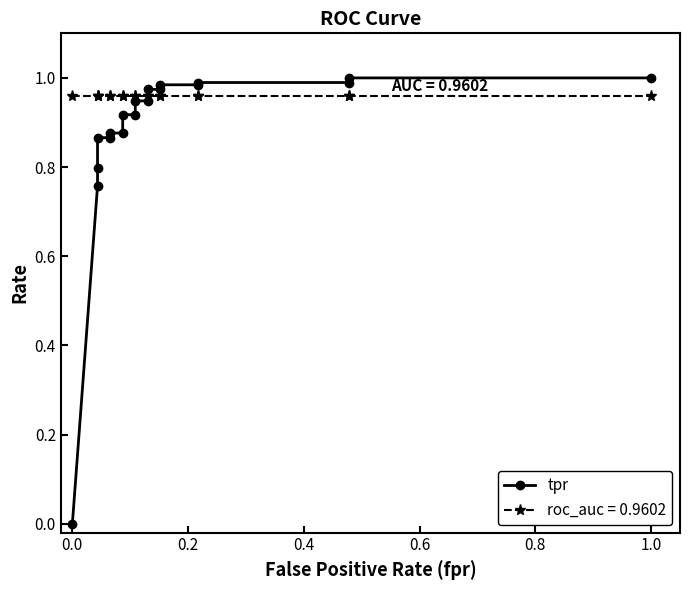

Count the number of values greater than 0.

18